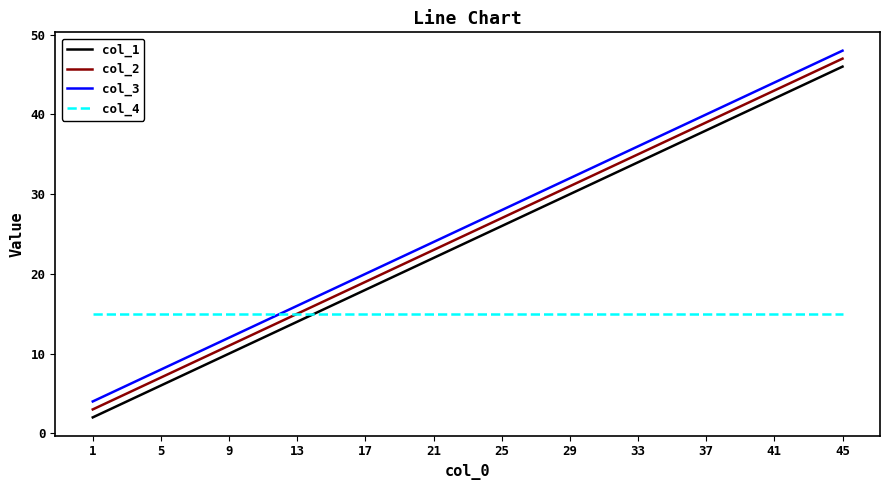

Reading left to right, transcribe all the data shown in this chart.

col_1: 1=2	5=6	9=10	13=14	17=18	21=22	25=26	29=30	33=34	37=38	41=42	45=46
col_2: 1=3	5=7	9=11	13=15	17=19	21=23	25=27	29=31	33=35	37=39	41=43	45=47
col_3: 1=4	5=8	9=12	13=16	17=20	21=24	25=28	29=32	33=36	37=40	41=44	45=48
col_4: 1=15	5=15	9=15	13=15	17=15	21=15	25=15	29=15	33=15	37=15	41=15	45=15